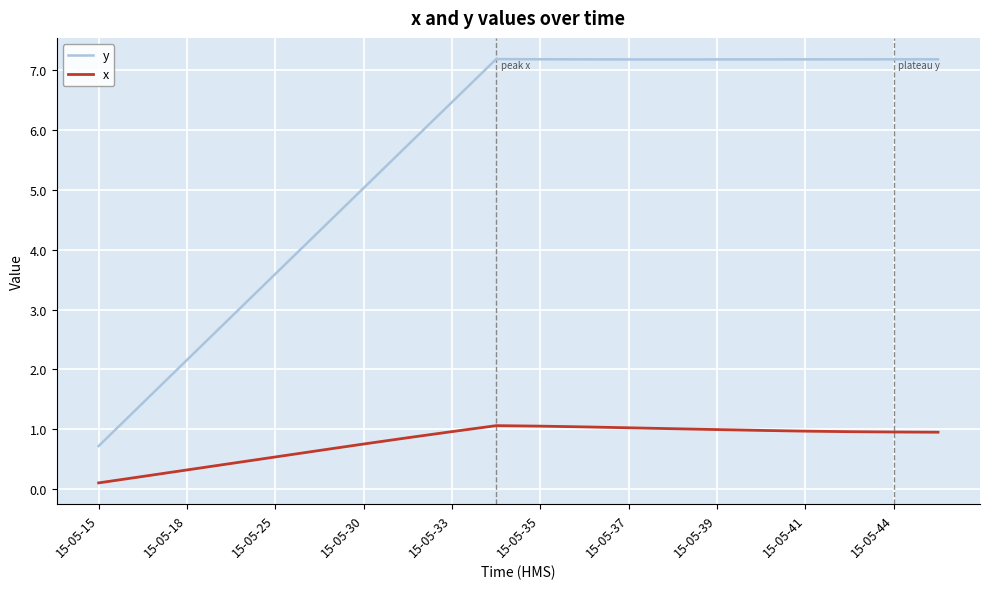

Which series has the widest spread of values?

y